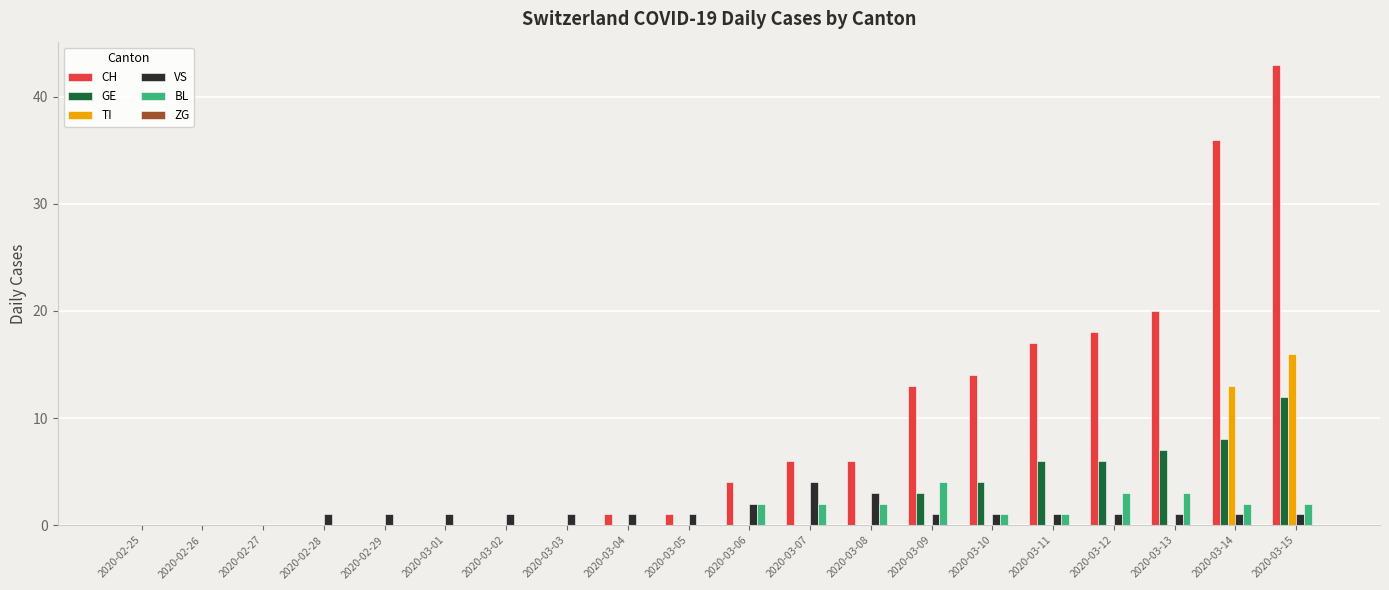

Which series has the largest total across all categories?

CH